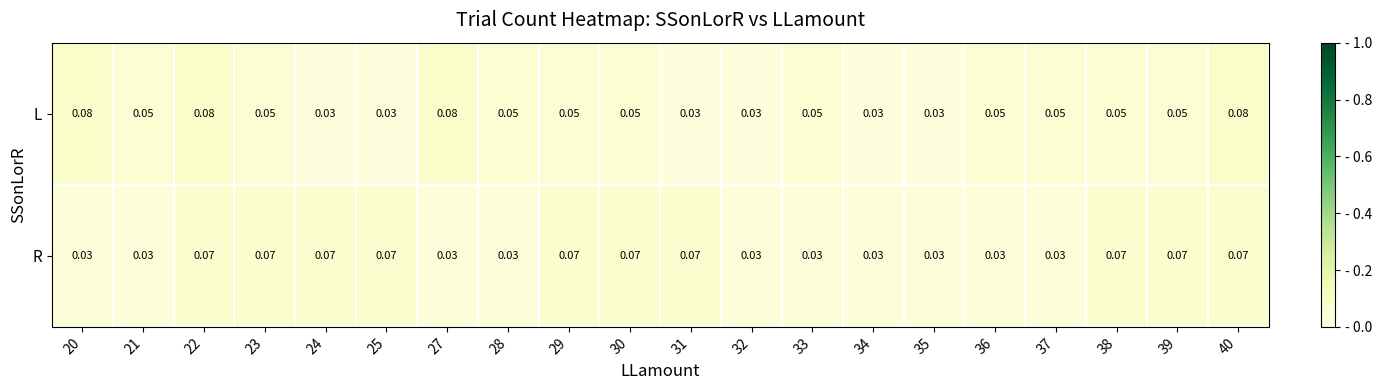

Which series has the largest range (max minus min)?

L